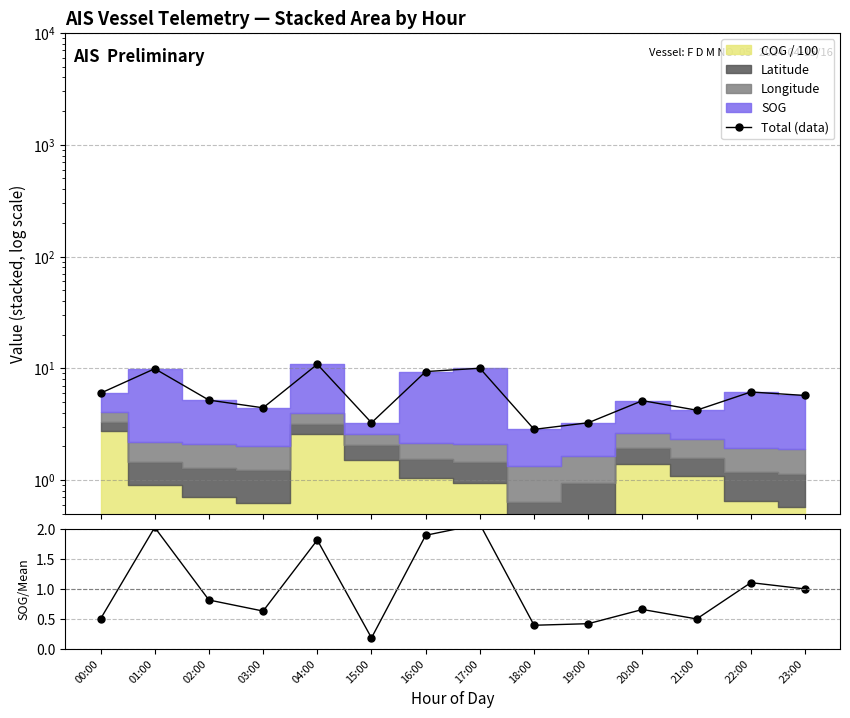

What is the average value of the Total (data) series?

6.2